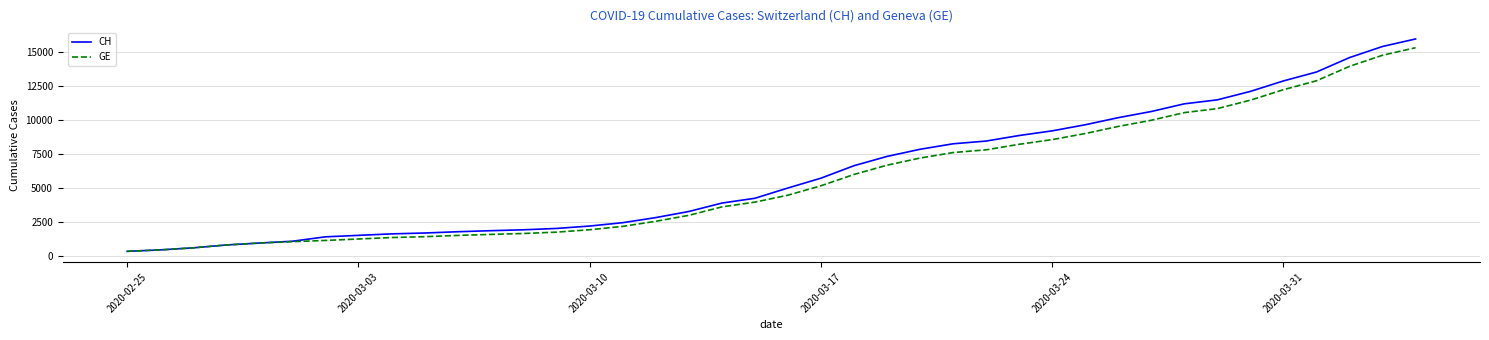

What is the minimum value for GE?

375